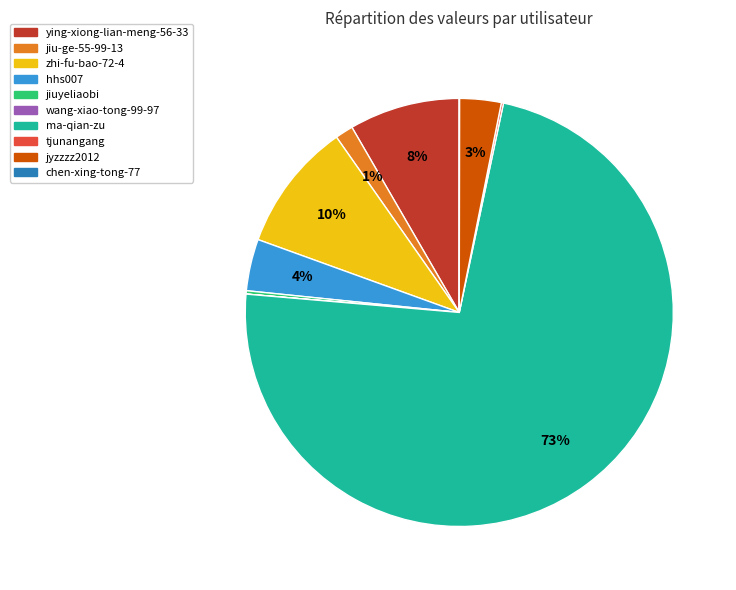

To the nearest percent, what portion does zhi-fu-bao-72-4 represent?

10%